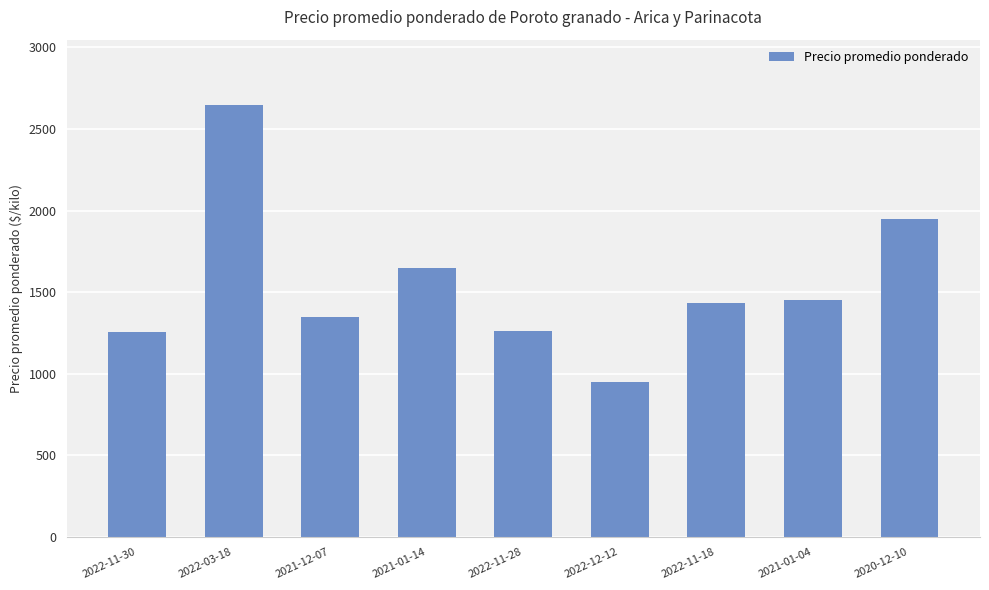

What is the difference between the second highest and minimum values?

998